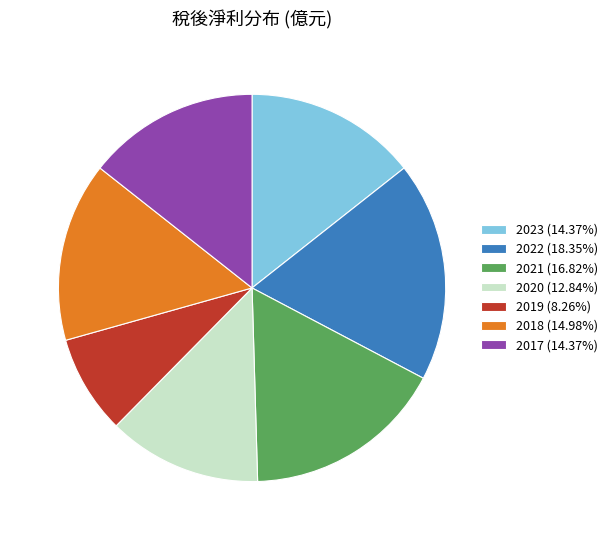

Does 2017 account for over 50% of the chart?

No